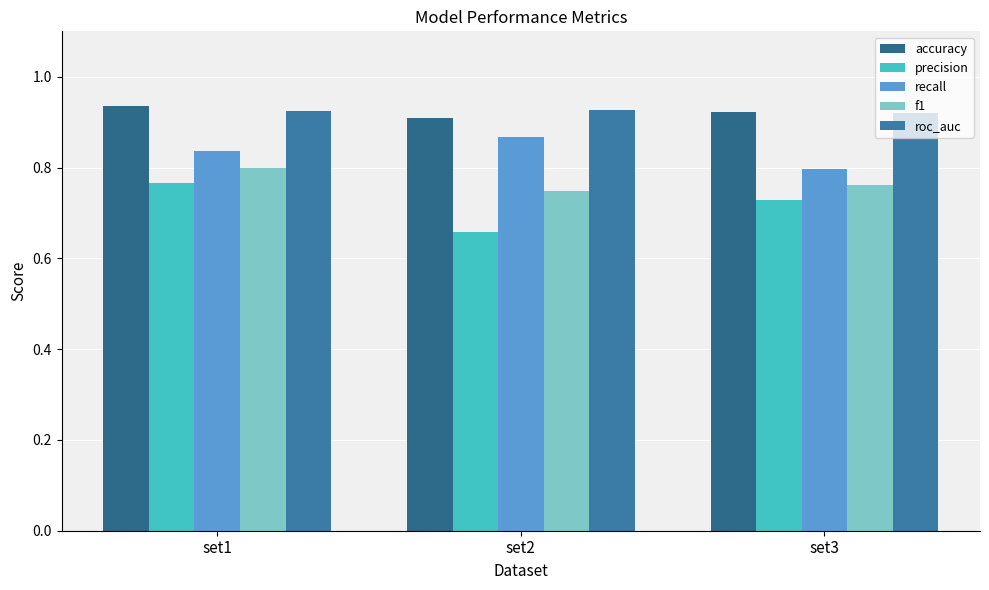

Between set1 and set2, which series saw the biggest shift?

precision